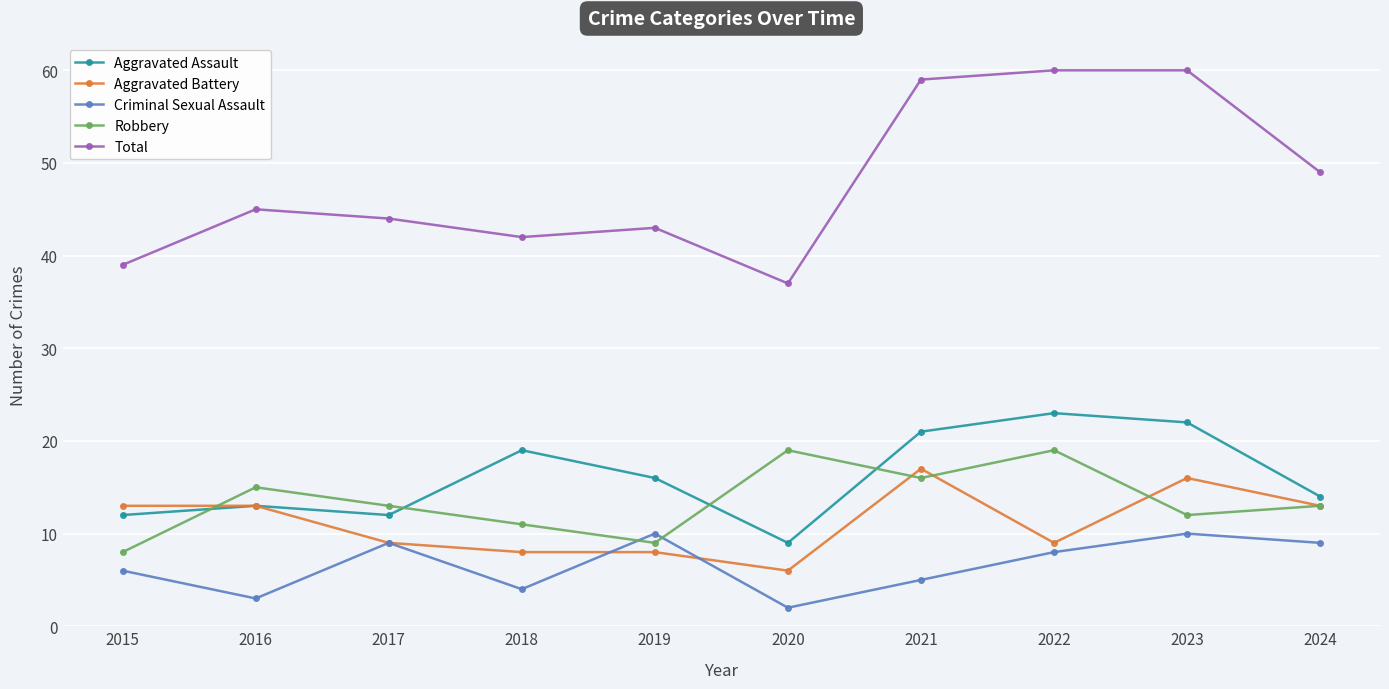

How many interior local valleys does the Aggravated Assault series have?

2